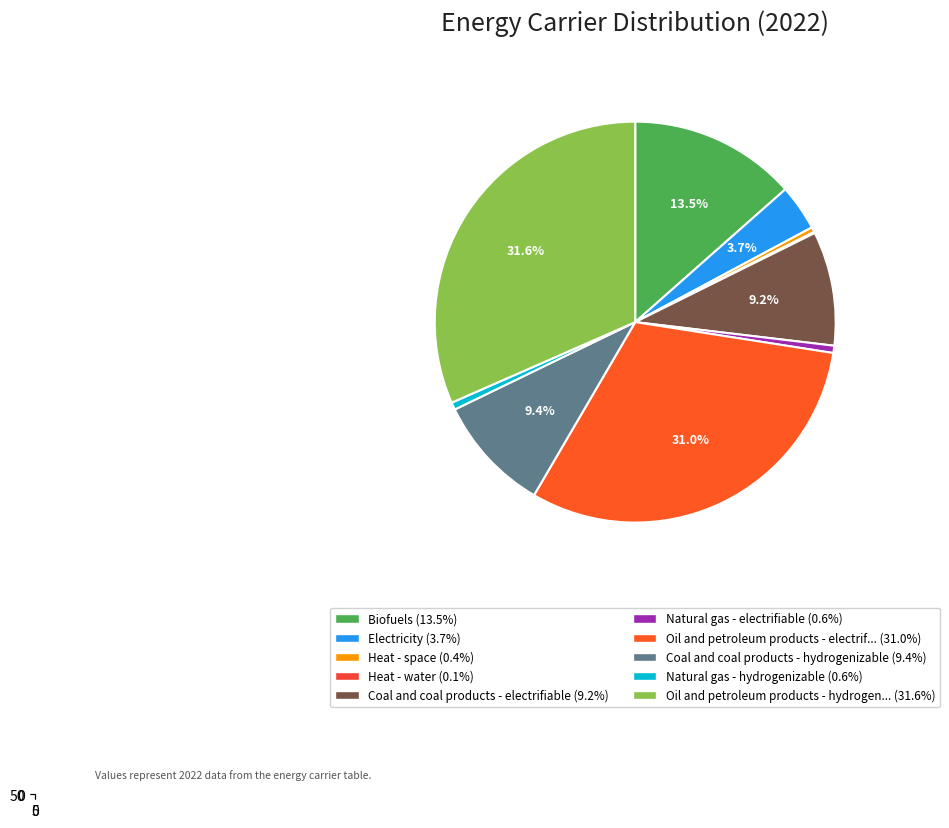

Does any single category account for the majority?

No